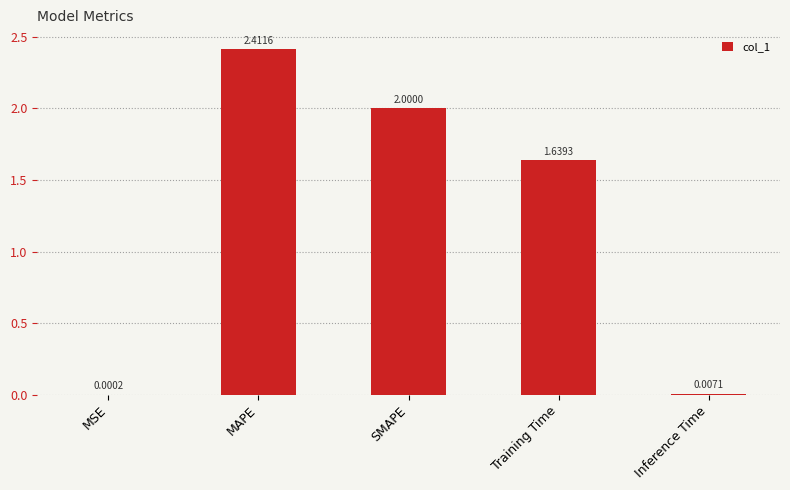

The value at SMAPE is 2.0. True or false?

True